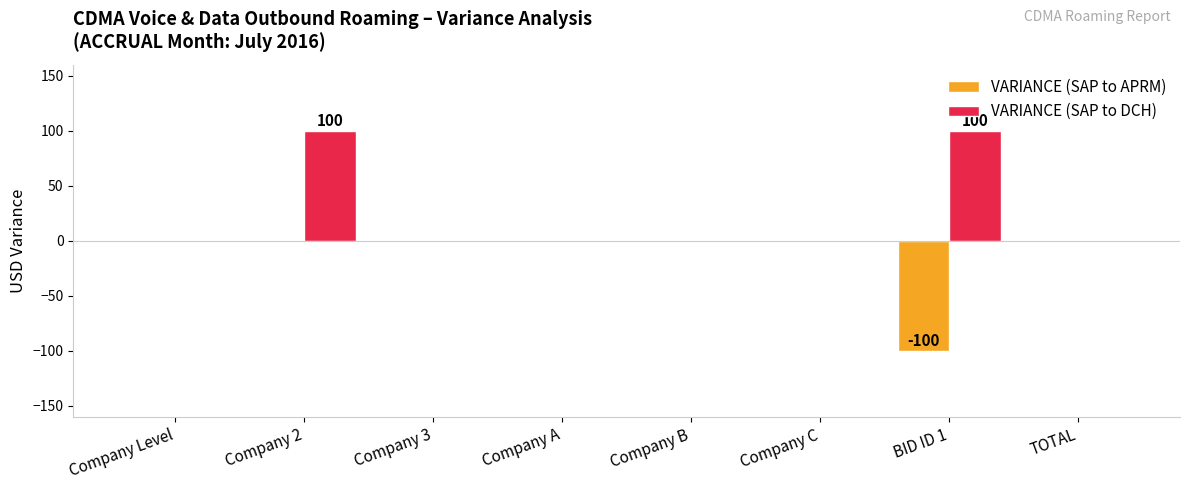

What is the sum of the VARIANCE (SAP to APRM) values at Company B and BID ID 1?

-100